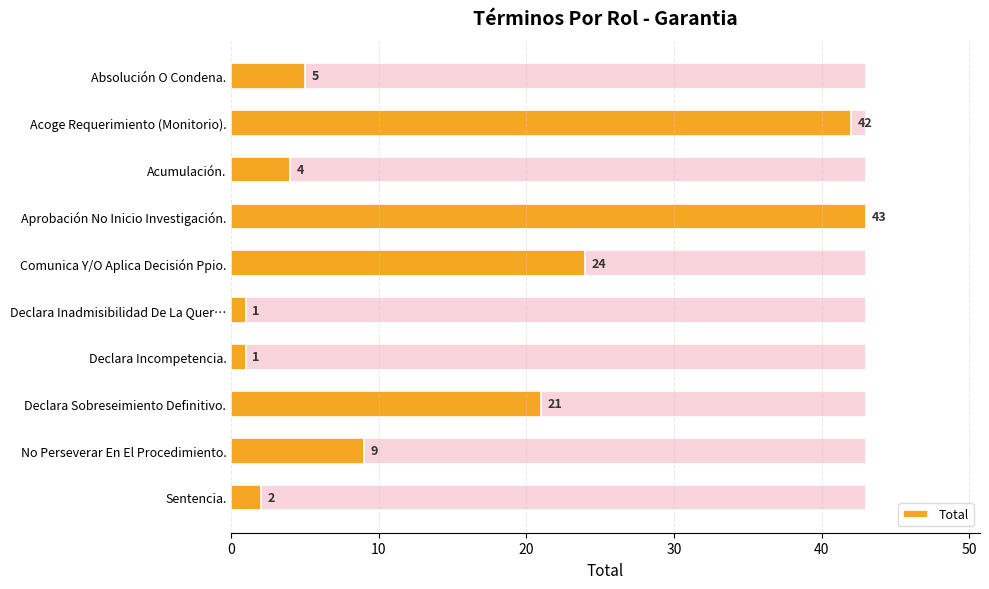

The value at Comunica Y/O Aplica Decisión Ppio. is 24. True or false?

True